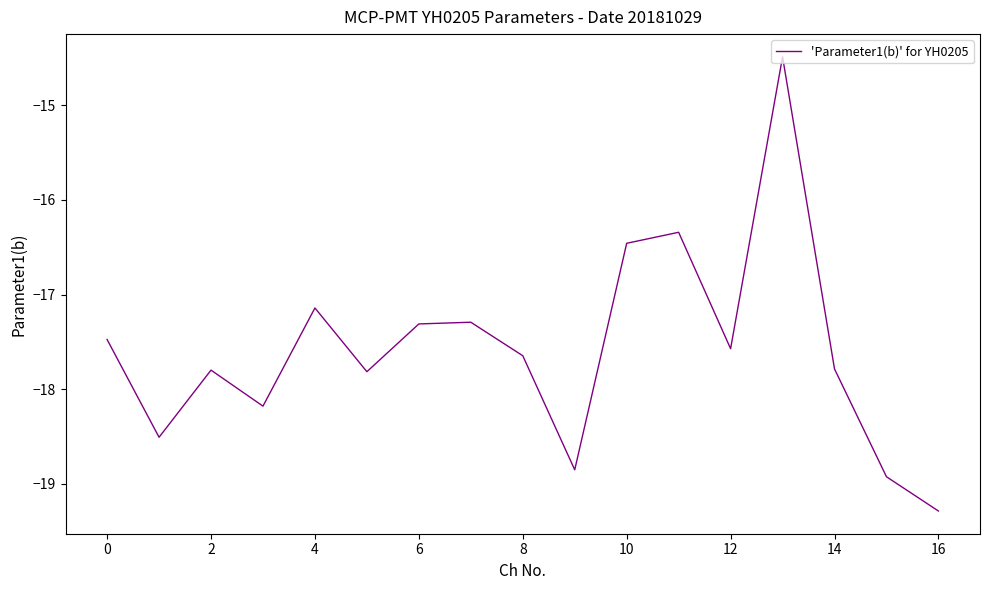

What is the greatest value displayed?

-14.5